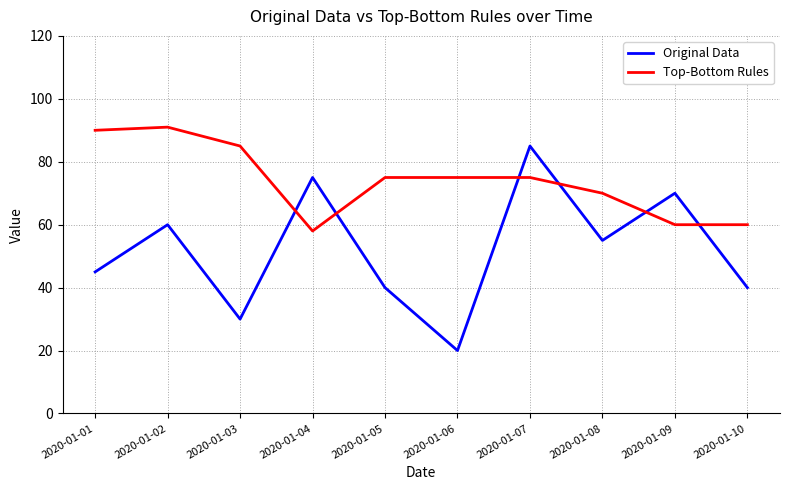

Reading right to left, what are all the values shown in this chart?

Original Data: 40	70	55	85	20	40	75	30	60	45
Top-Bottom Rules: 60	60	70	75	75	75	58	85	91	90